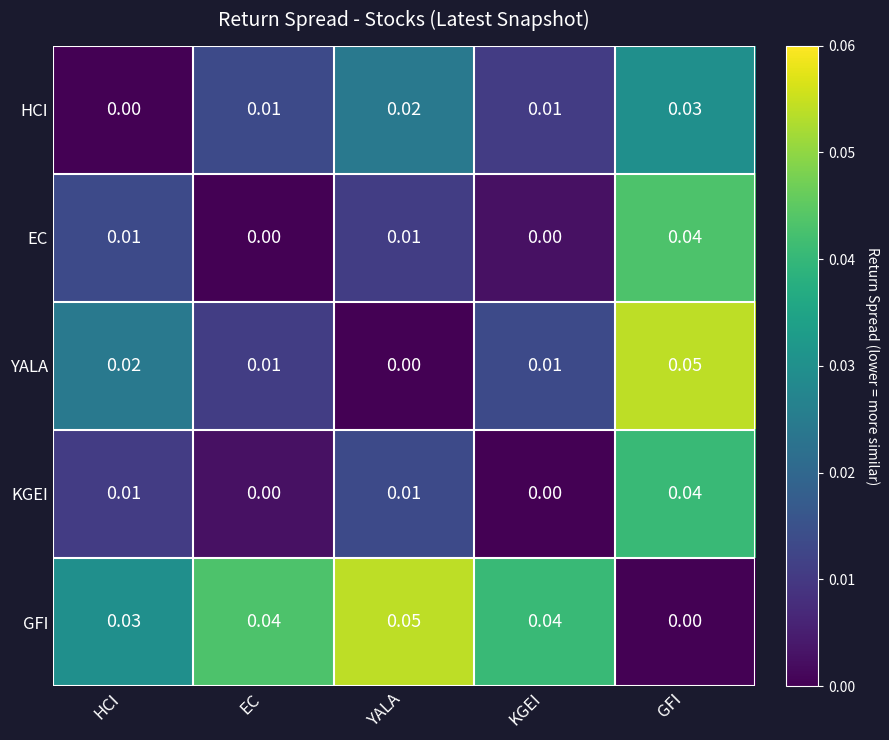

Where is GFI nearest to the value 0?

GFI